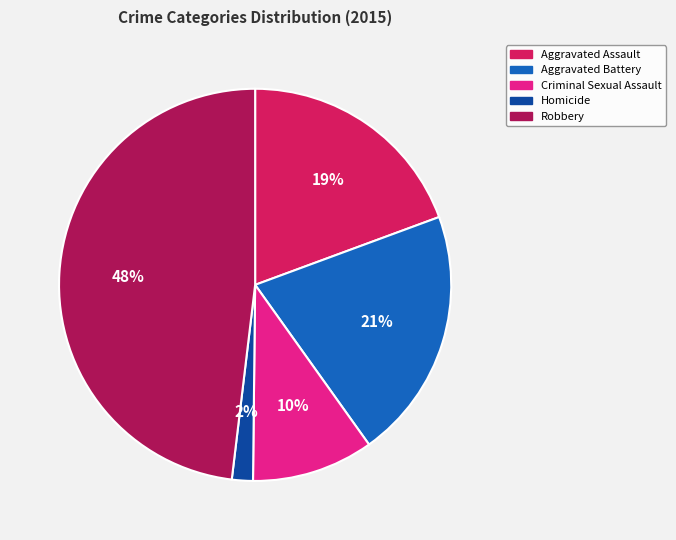

To the nearest percent, what portion does Aggravated Battery represent?

21%